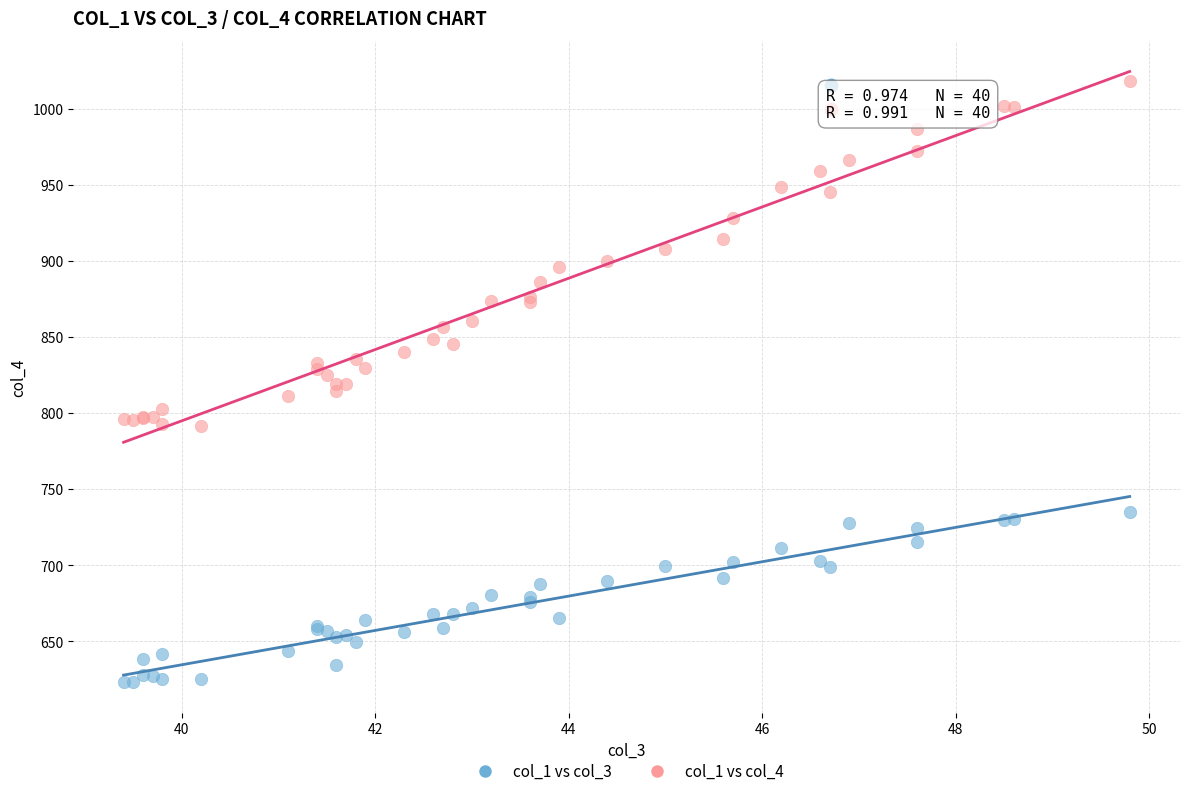

Which series contains the highest Y value?

col_1 vs col_4